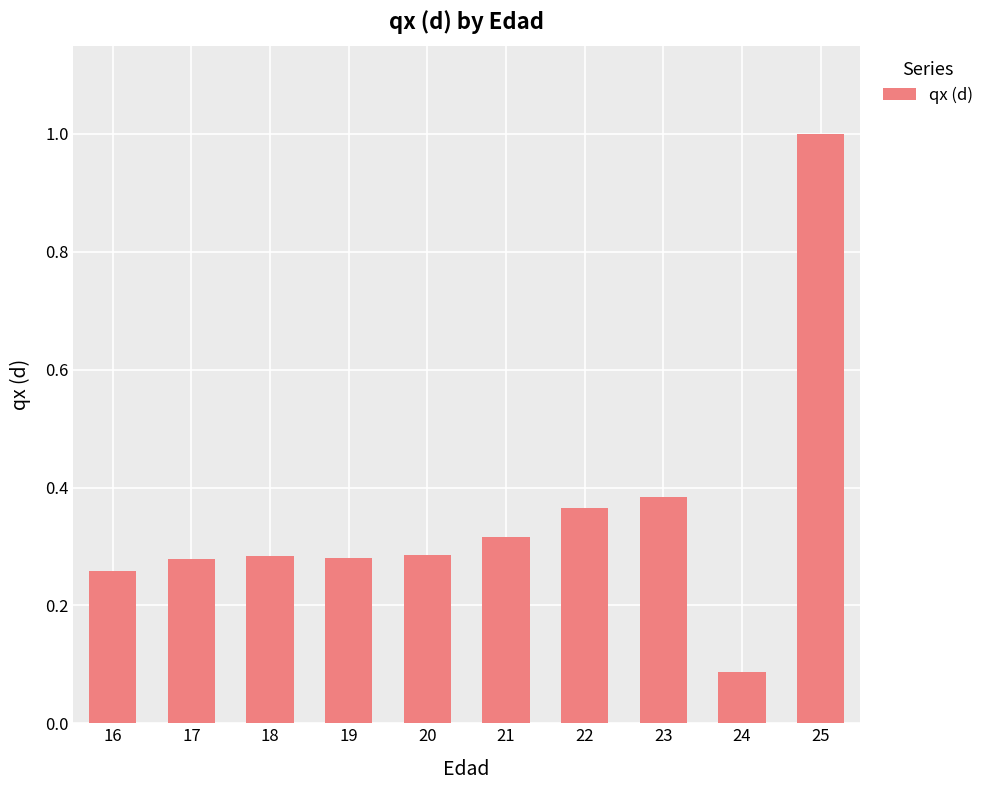

What is the difference between the maximum and minimum values?

0.9